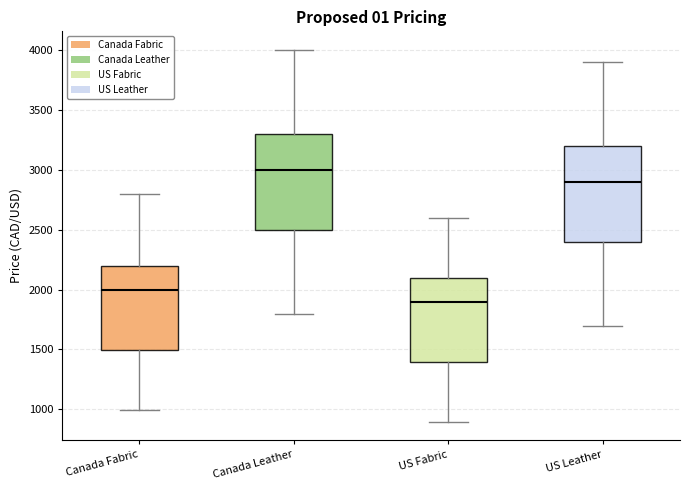

Where does the lower whisker of the box for US Fabric end on the y-axis? The values are not printed on the chart, so give them approximately, as read against the axis.

900